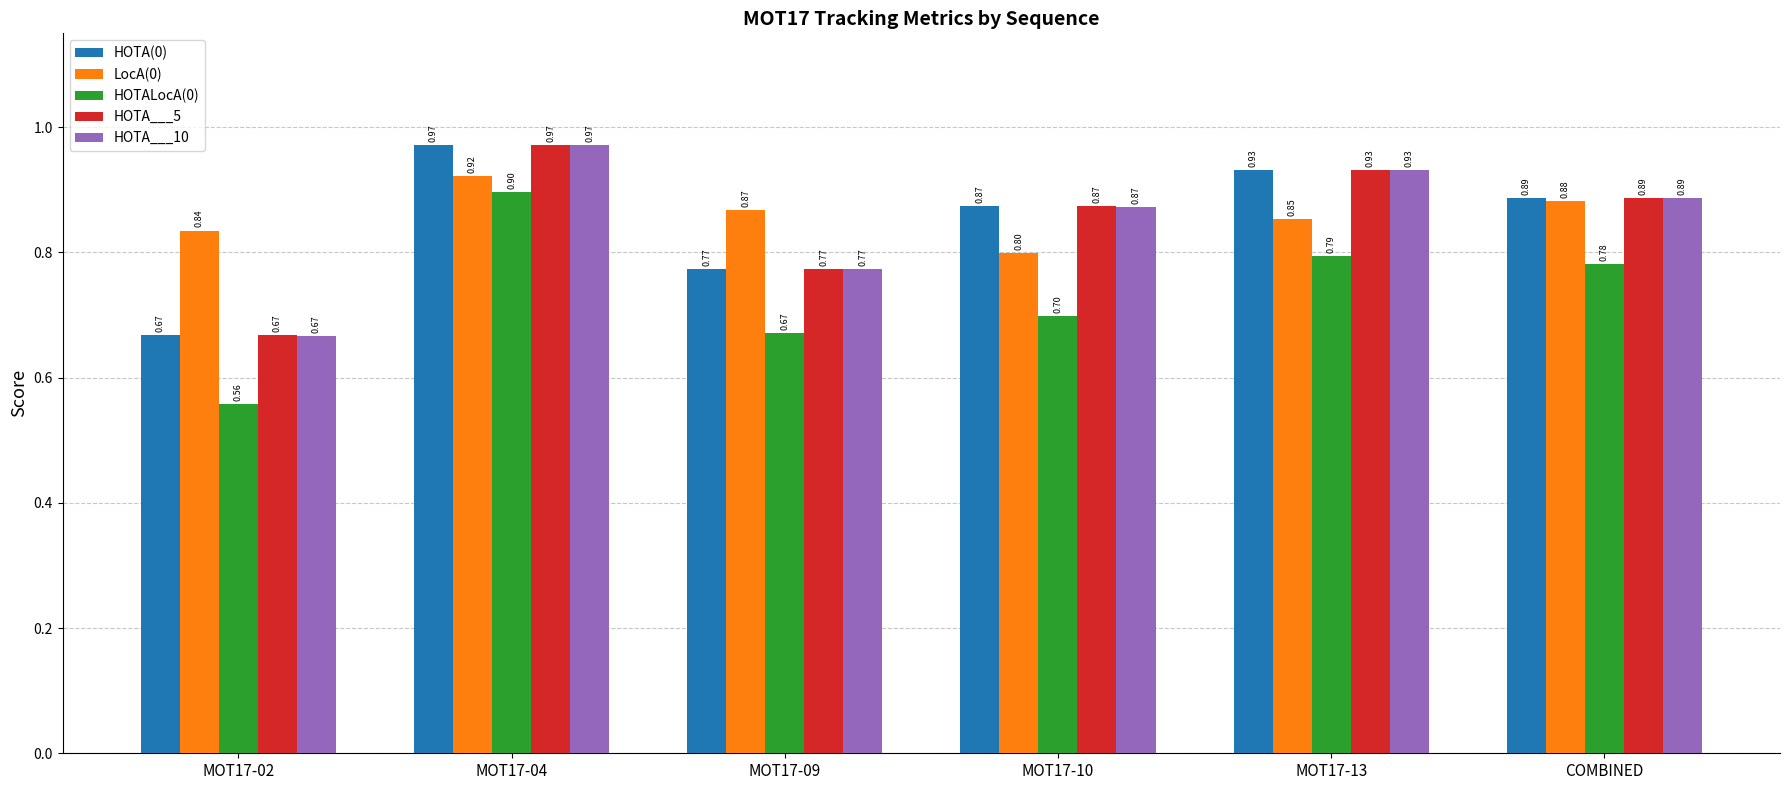

Which series has the widest spread of values?

HOTALocA(0)